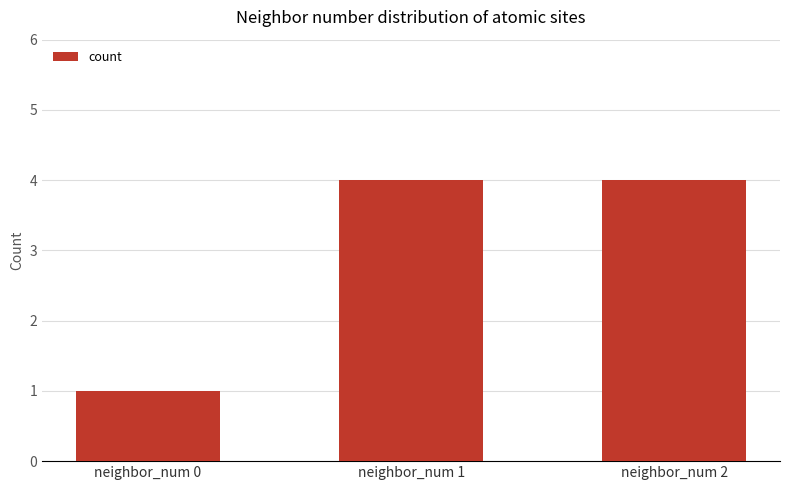

Reading left to right, transcribe all the data shown in this chart.

1	4	4